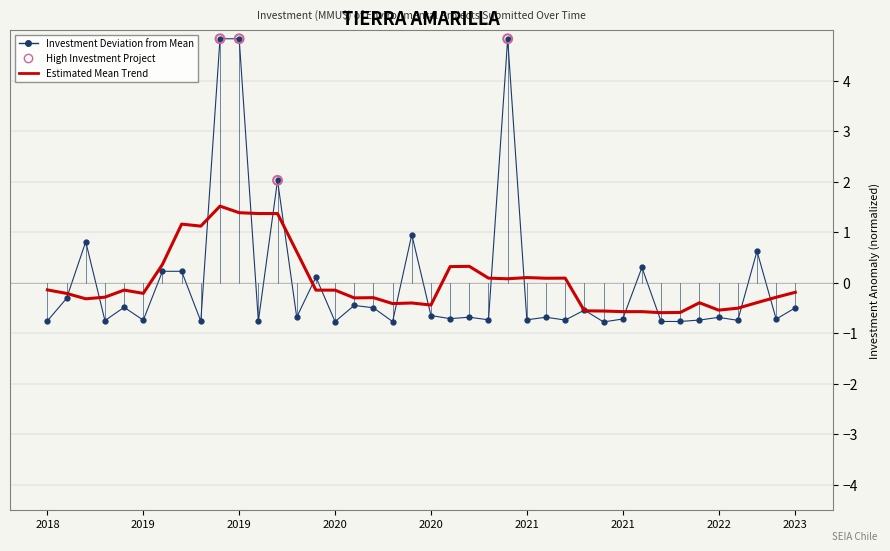

Which series has the largest range (max minus min)?

Investment Deviation from Mean